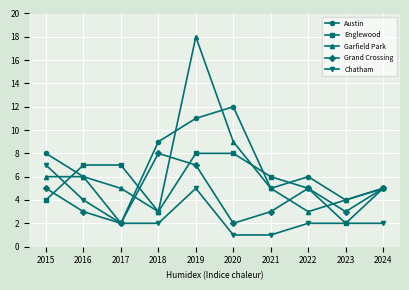

Does the chart have visible grid lines?

Yes